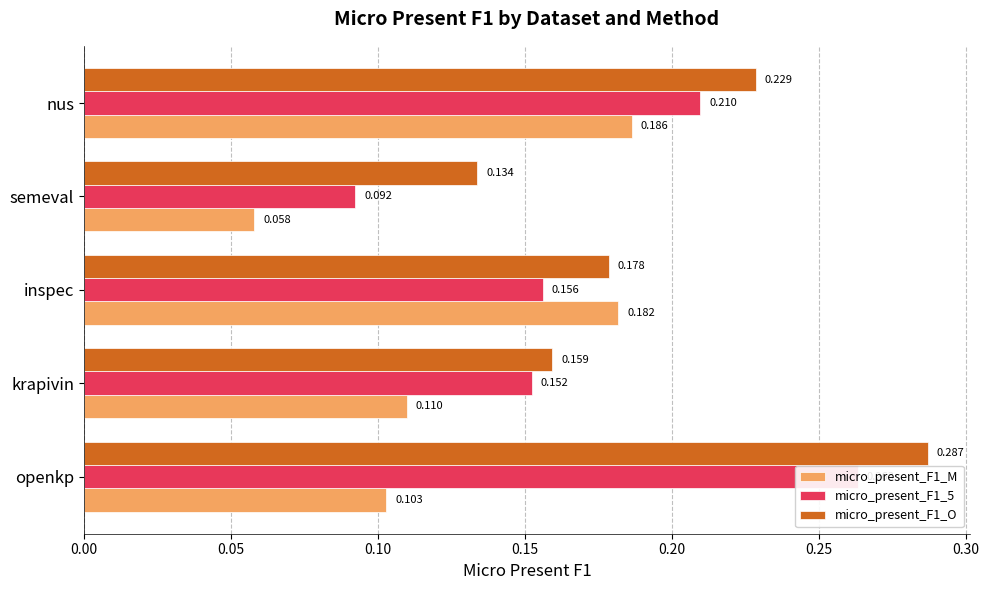

The micro_present_F1_M series shows 0.1 at krapivin. True or false?

False